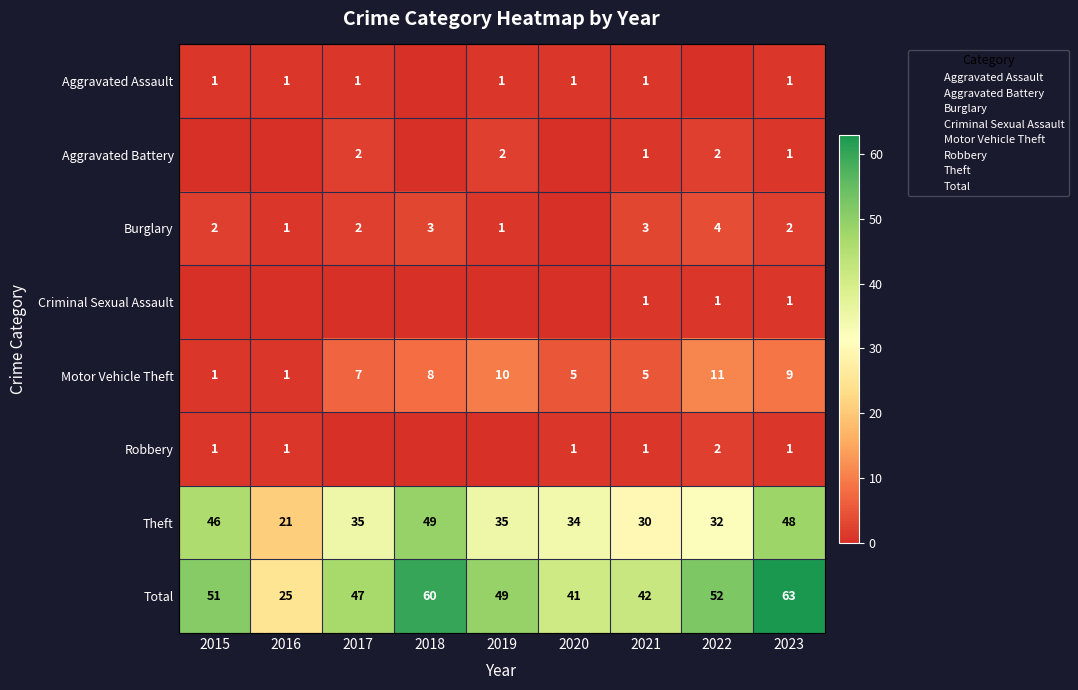

Which category has the lowest value across all series?

2018